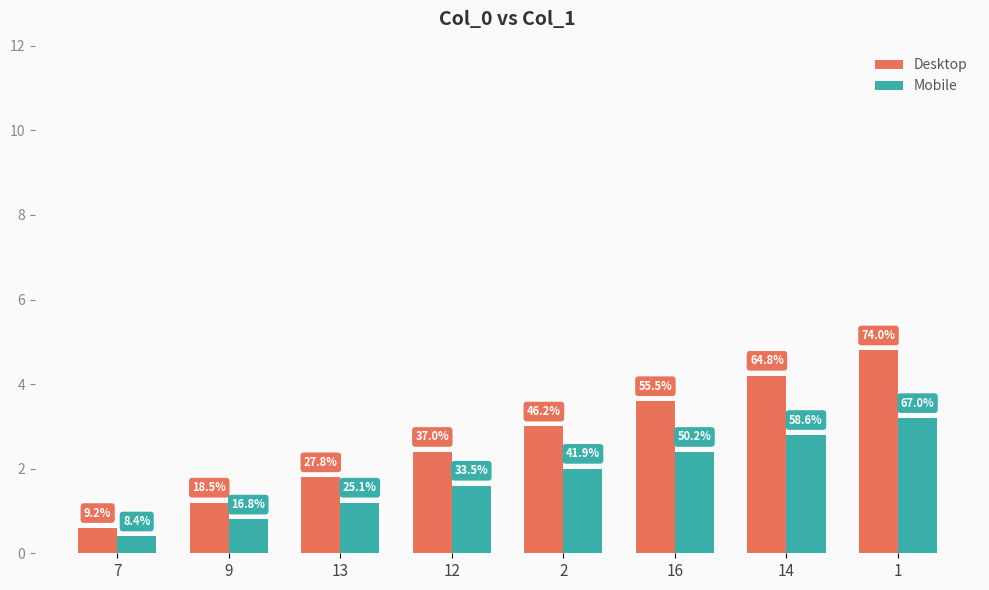

Which label corresponds to the largest value in the chart?

1